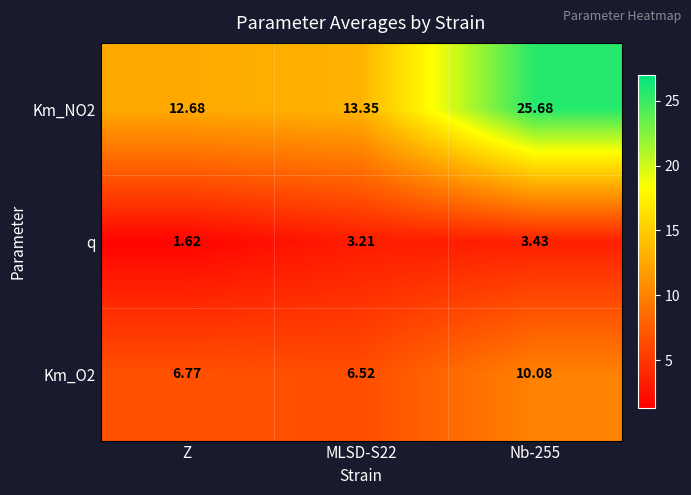

At which label is q closest to 2?

Z